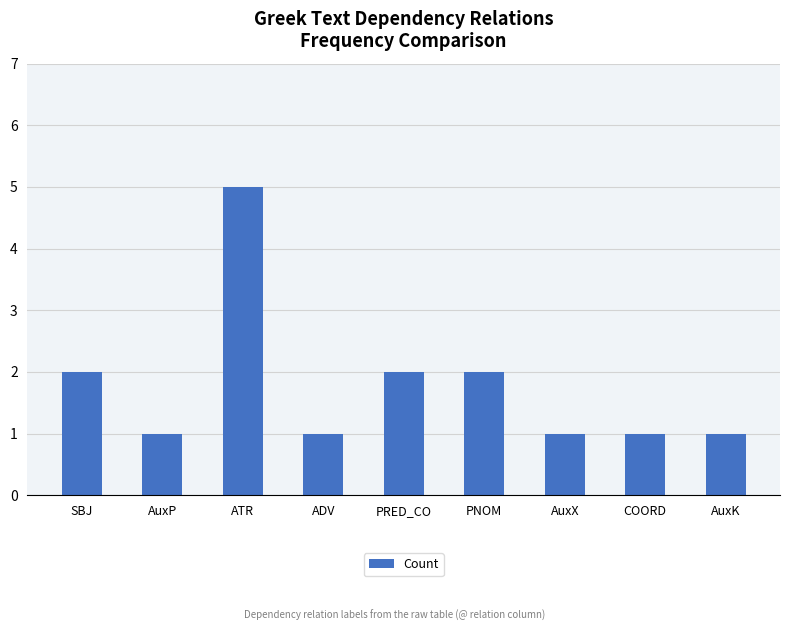

Are the bars horizontal?

No